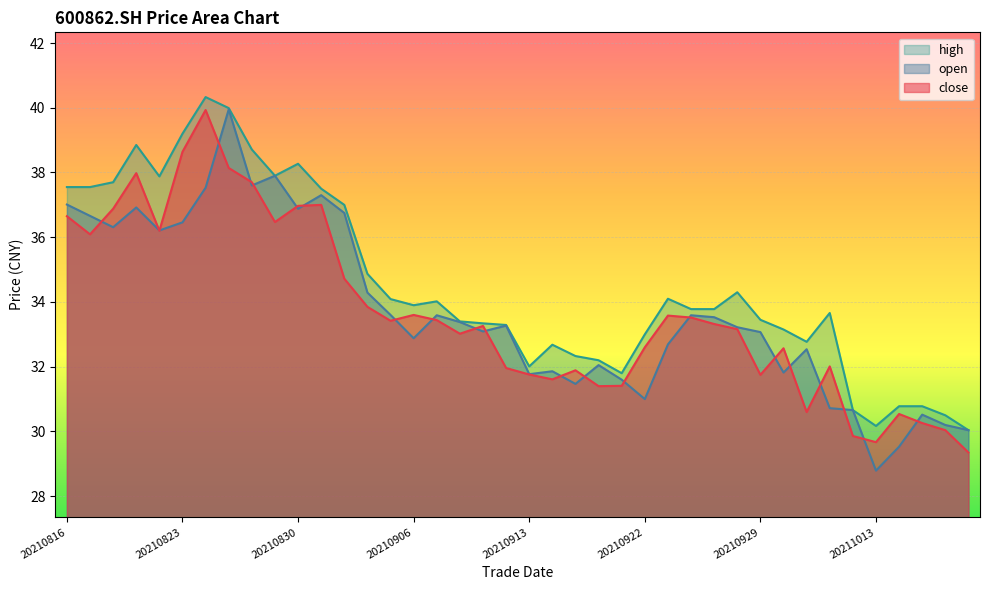

What is the difference between the maximum and second lowest values in the close series?

10.3